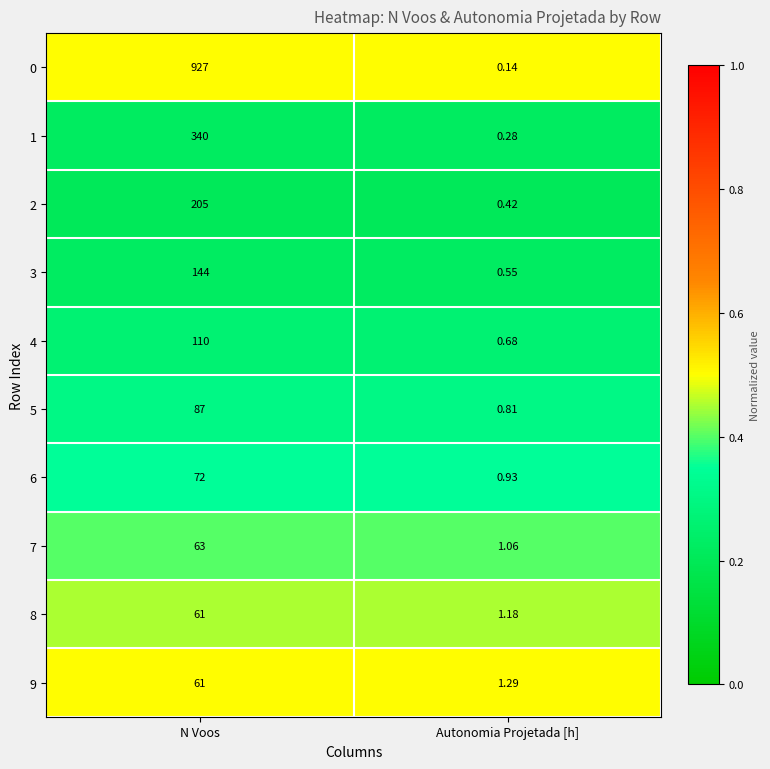

At which category is the sum across all series the highest?

N Voos